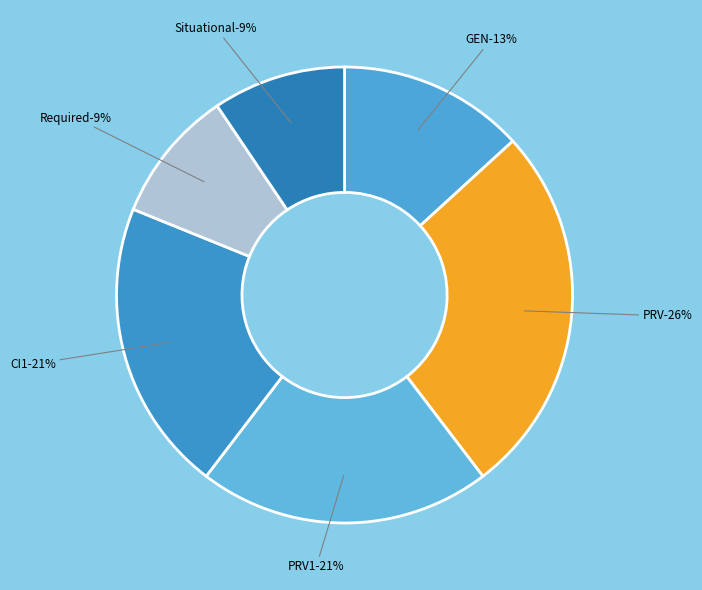

To the nearest percent, what is the combined percentage of Required - Required and PRV1 - Loop 2010AB (Pay-To Provider)?

30%